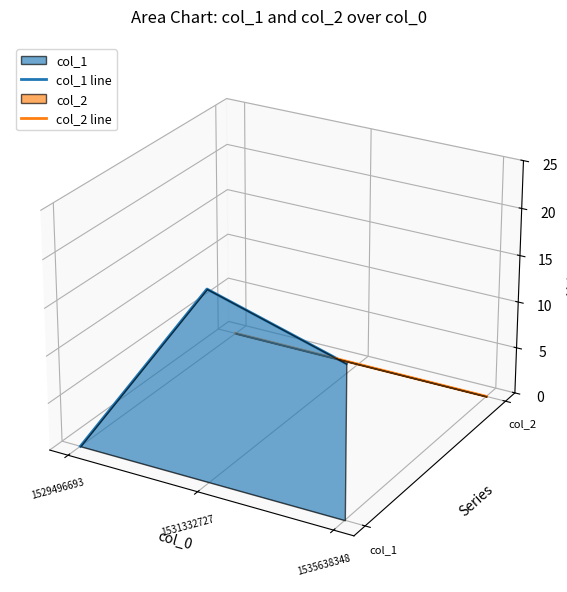

Which category has the highest value across all series?

1531332727